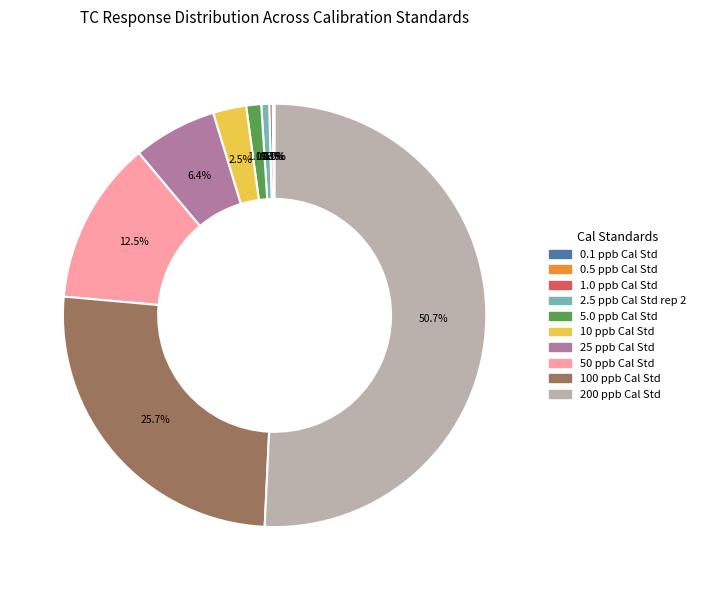

What is the total percentage of 50 ppb Cal Std and 10 ppb Cal Std?

15.0%